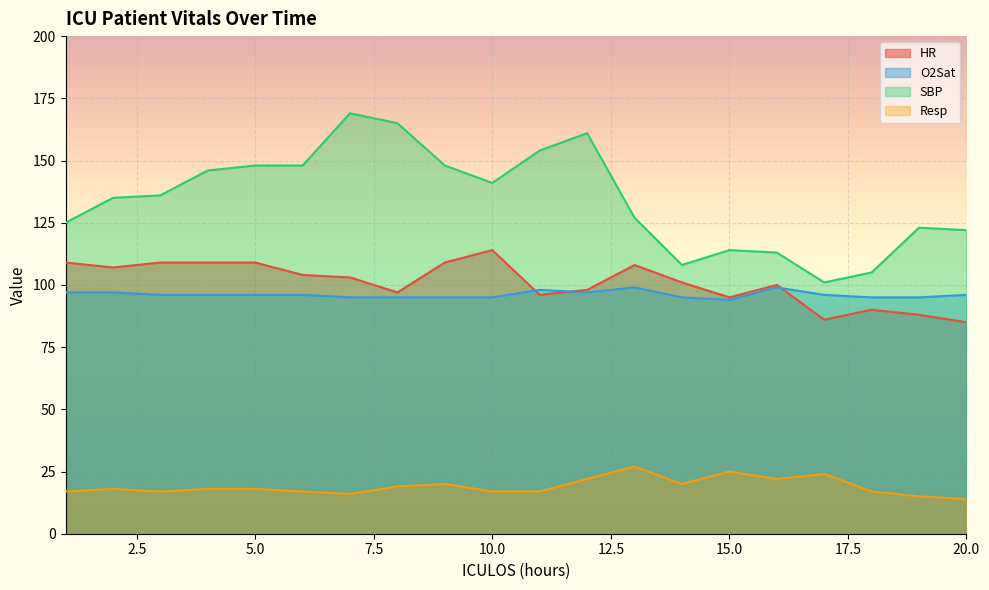

True or false: Resp and O2Sat intersect in this chart.

False